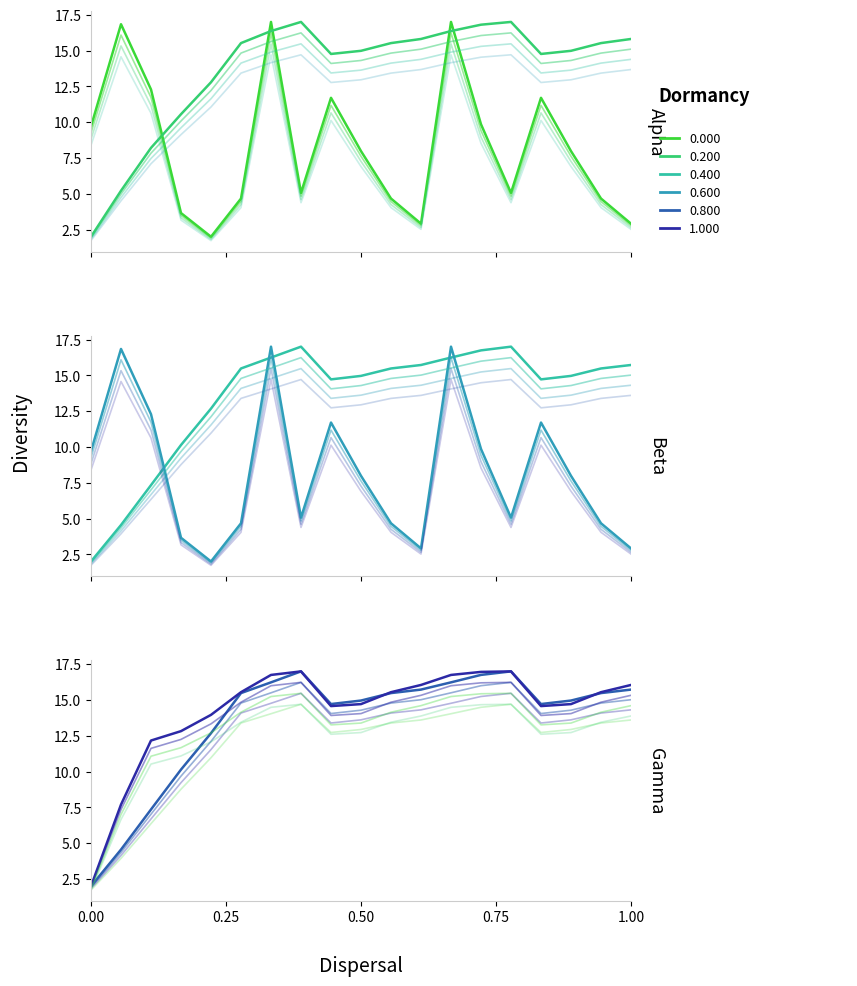

Is this an area chart (filled region under the line)?

No